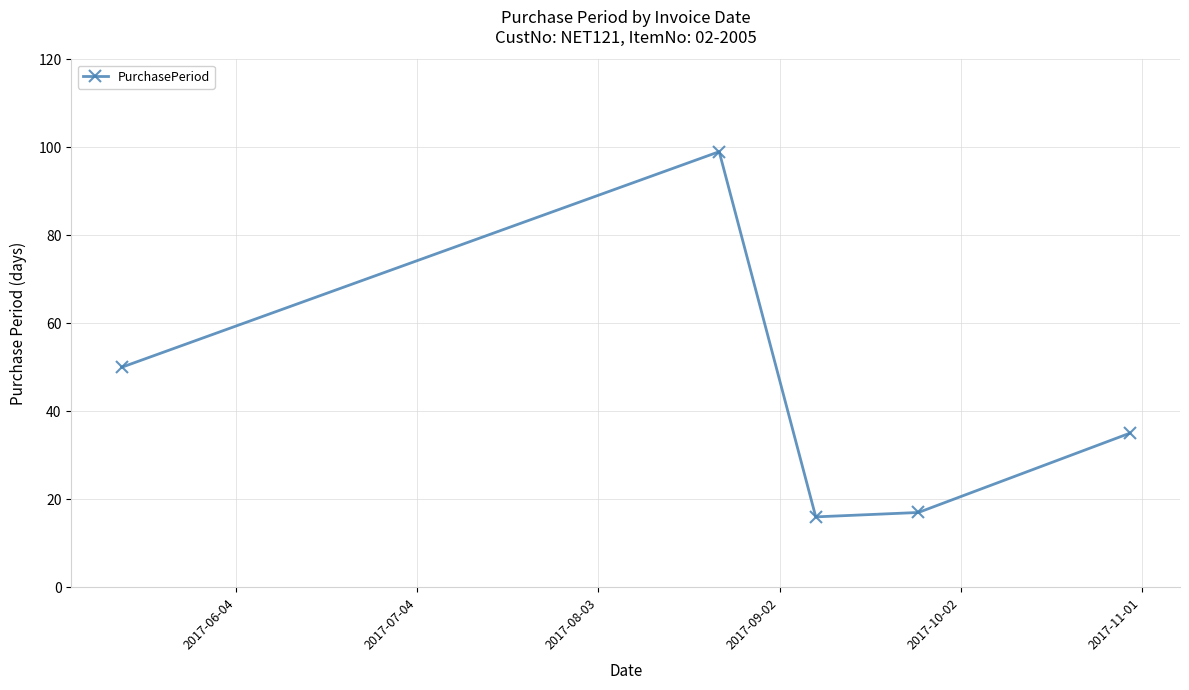

How many interior local valleys (lower than both neighbors) does the data have?

1